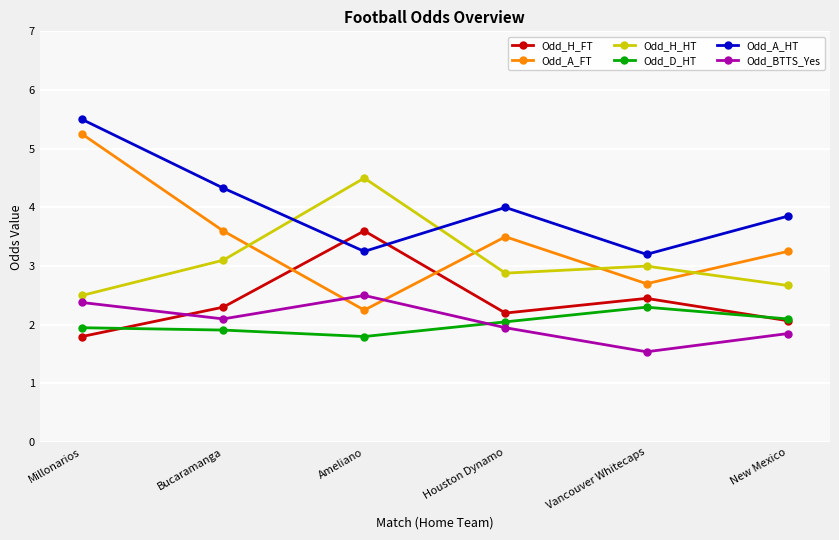

What value does the Odd_D_HT series have at Bucaramanga?

1.9